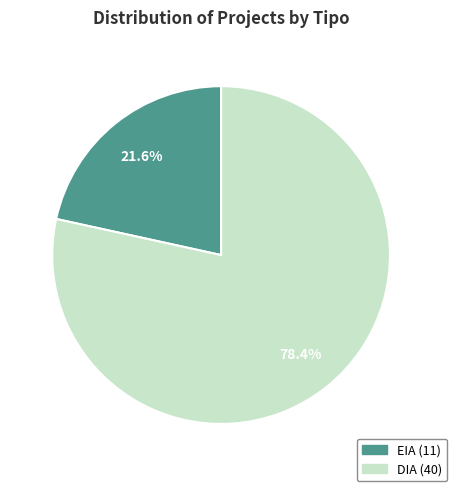

To the nearest percent, what portion does DIA represent?

78%